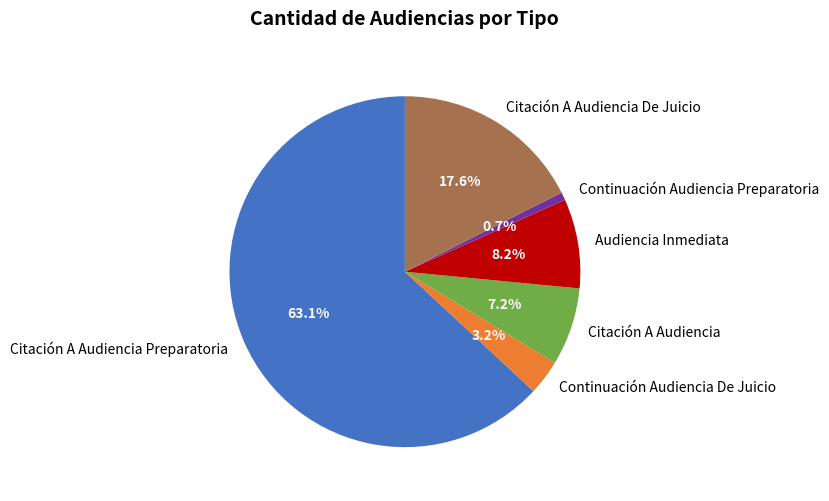

Does any single category account for the majority?

Yes